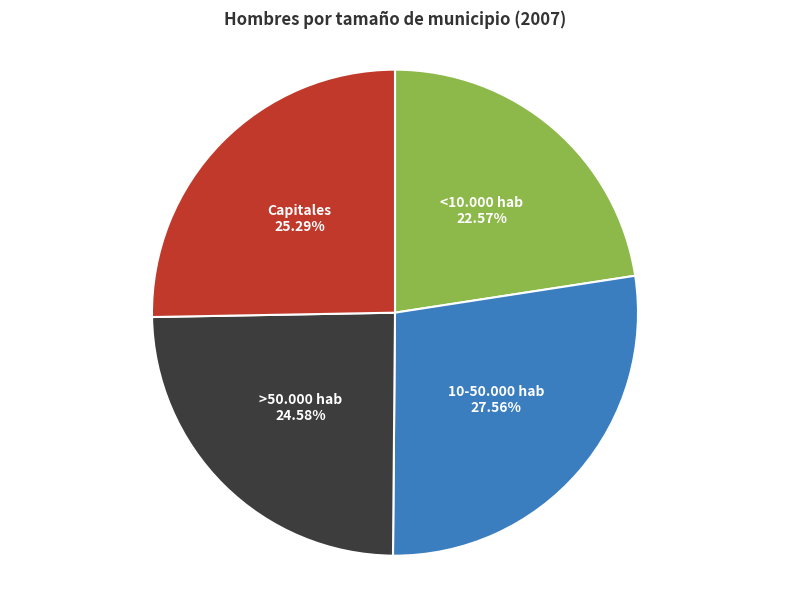

How many segments does this pie chart have?

4